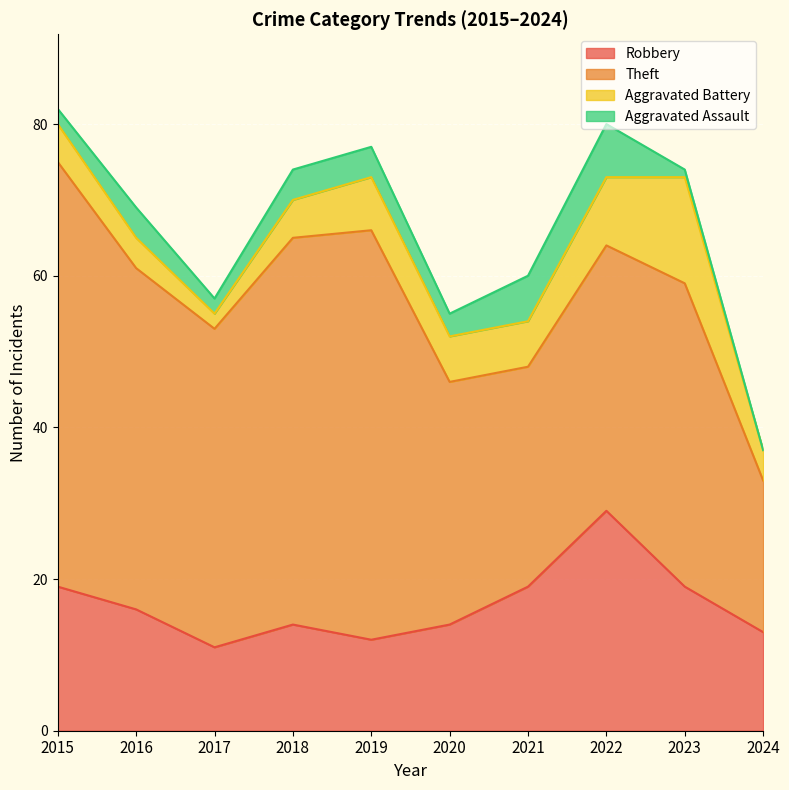

Is it true that Aggravated Battery equals 9 at 2021?

False